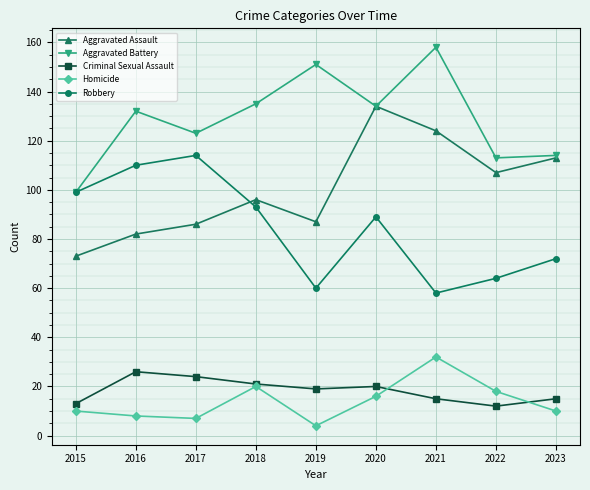

Where is the first local minimum for Robbery?

2019